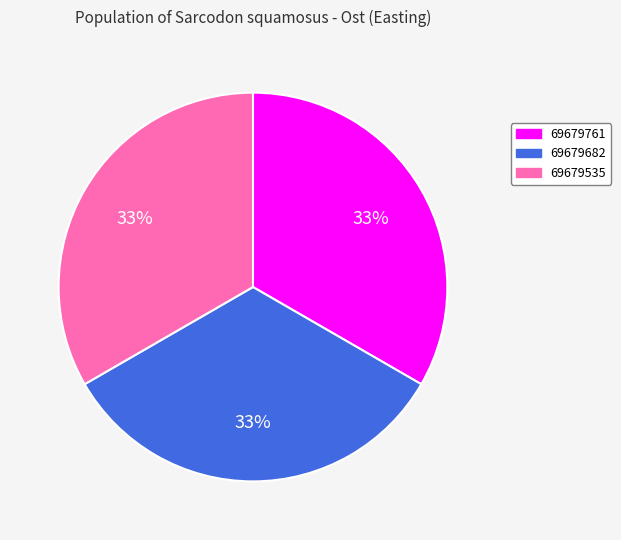

To the nearest percent, what percentage of the pie is 69679682?

33%